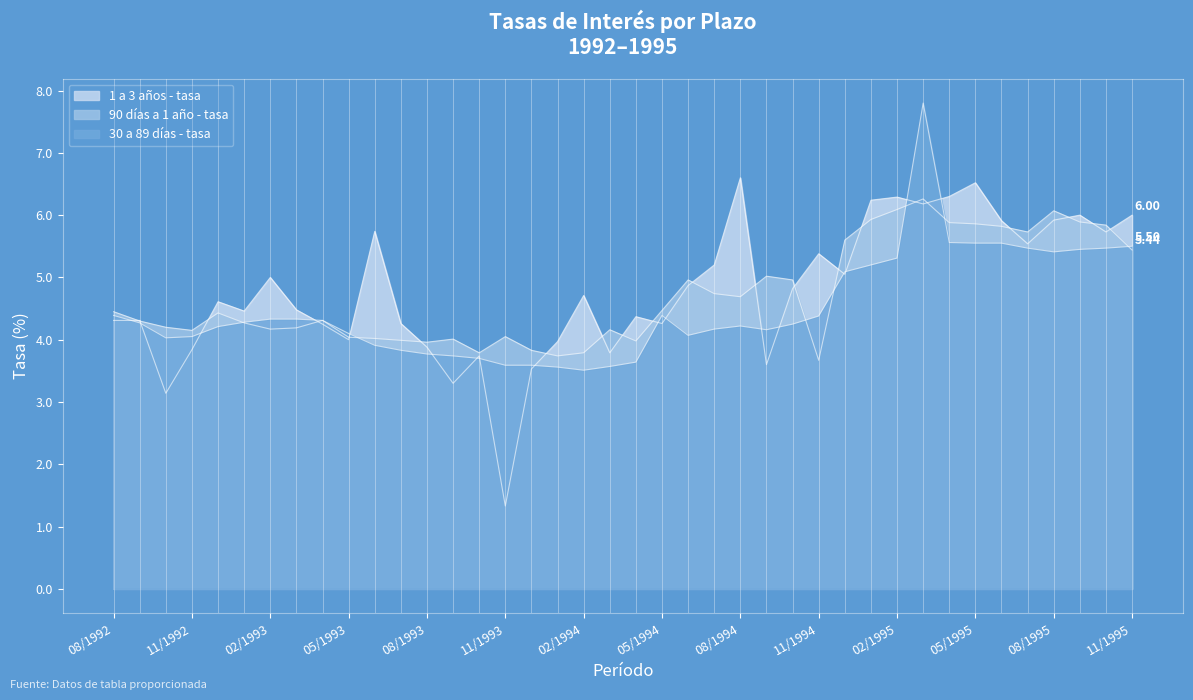

How many intersections are there between 1 a 3 años - tasa and 90 días a 1 año - tasa?

21